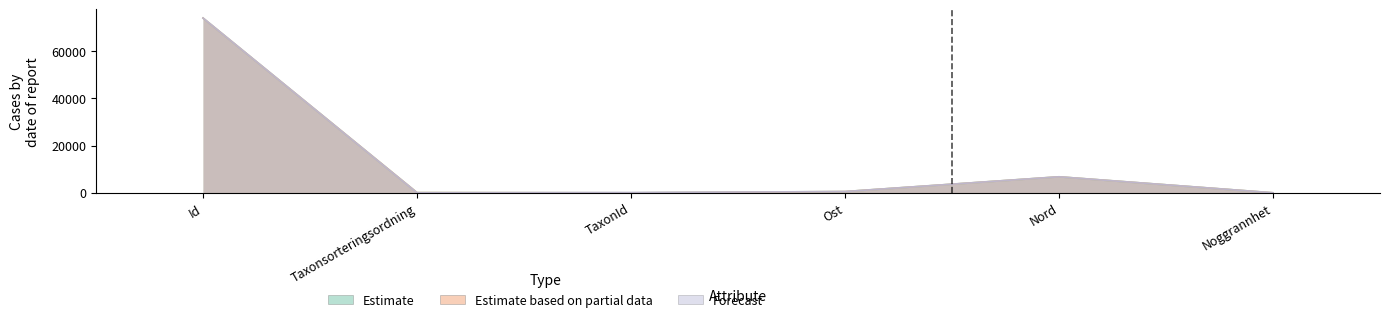

At which category does Estimate based on partial data reach its first local peak?

Nord